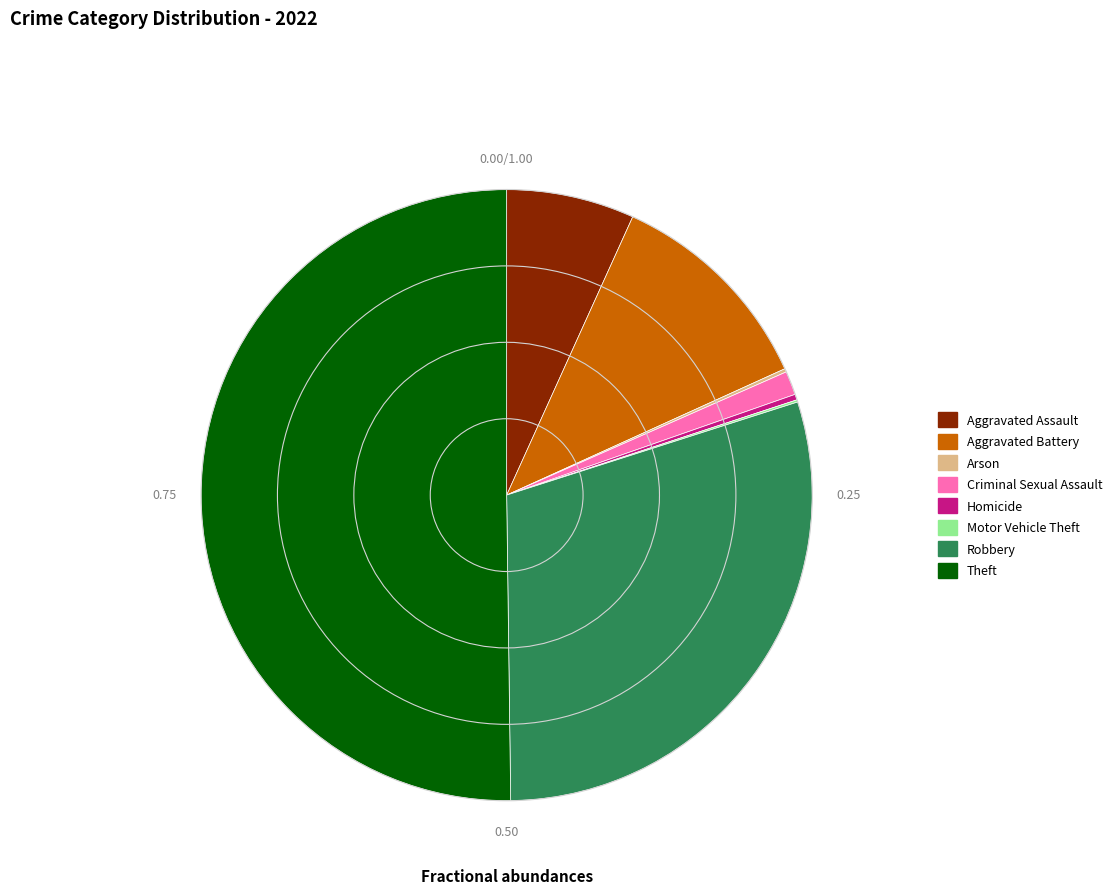

Which category has the biggest portion of the pie?

Theft